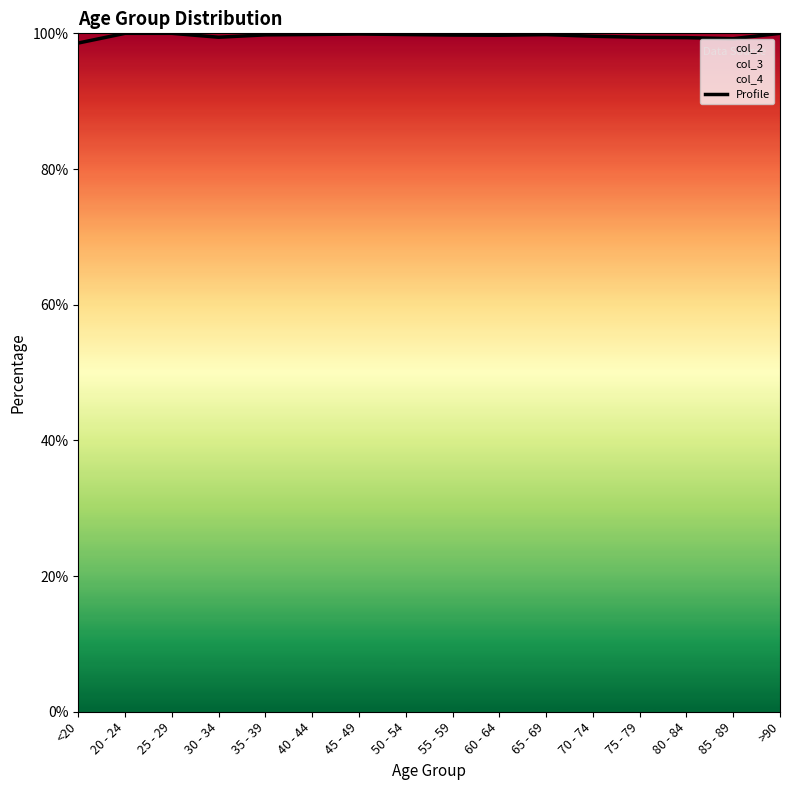

How many values exceed 99?

15